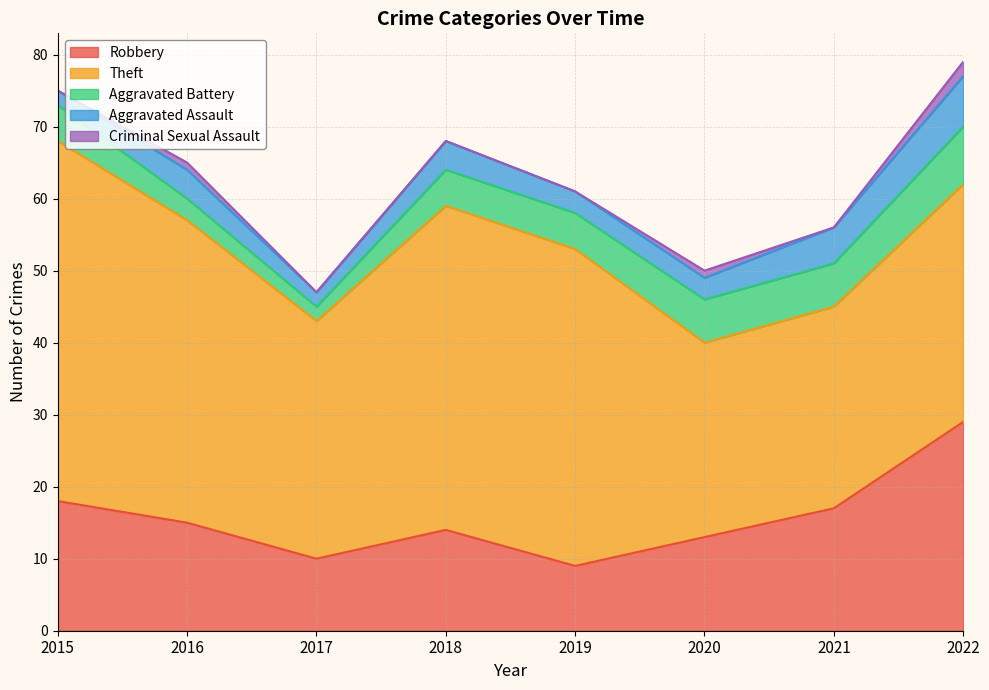

What is the total value across all series at 2019?

61